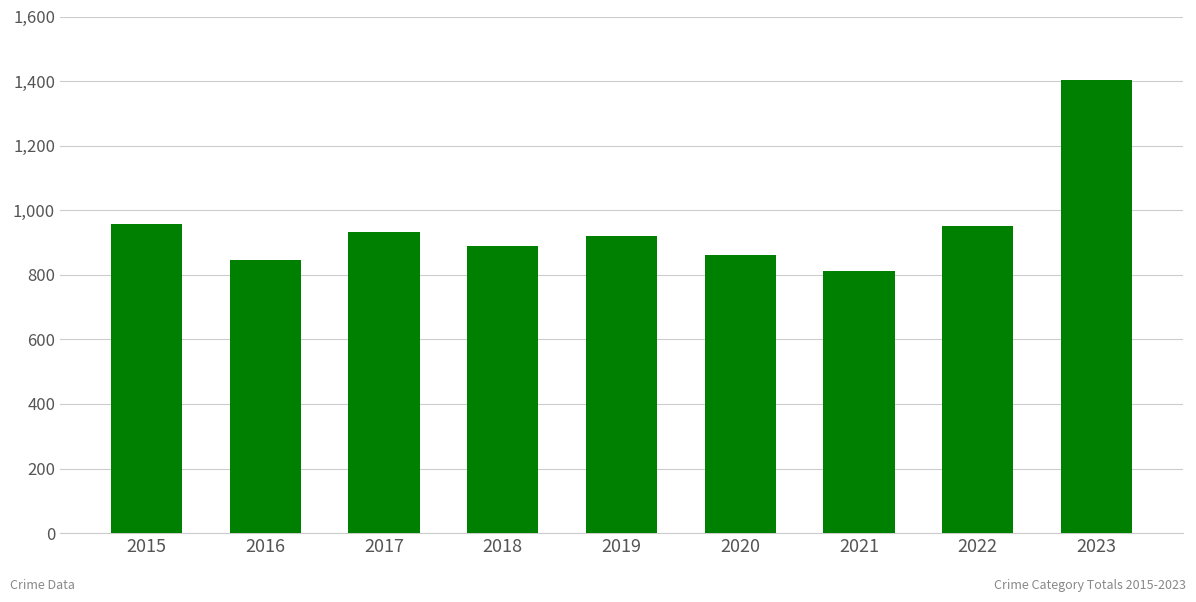

Where does the data first go above 920?

2015